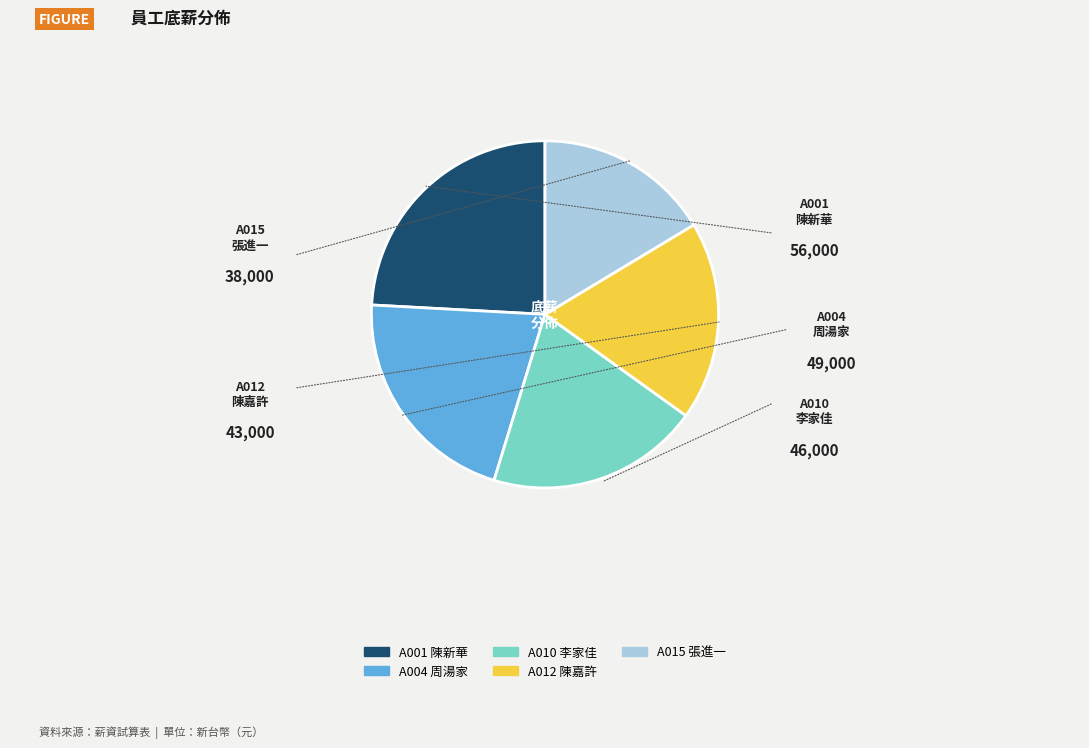

Approximately how many times larger is the value at A001 compared to A010?

1.2